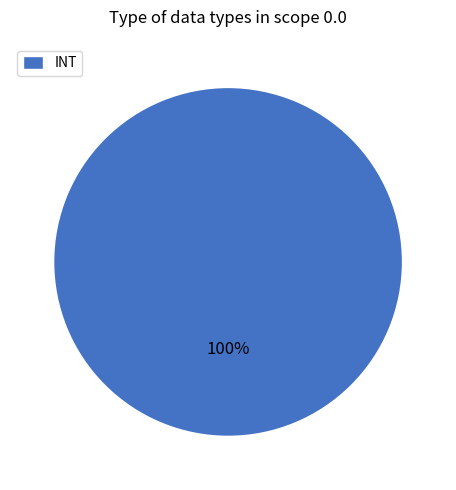

How many slices are in this pie chart?

1